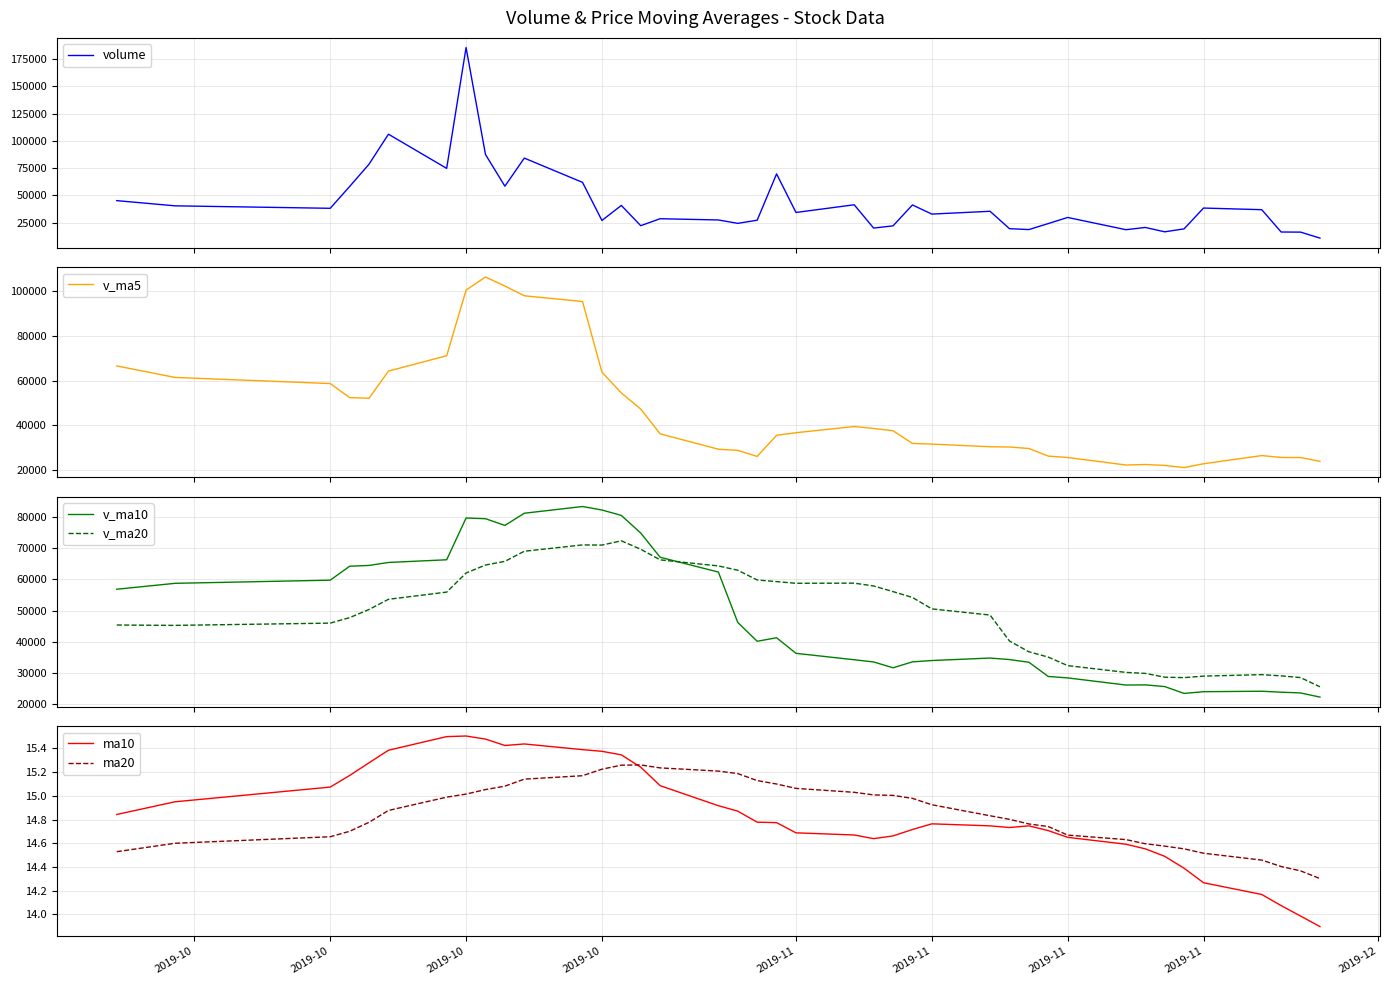

What is the maximum value for v_ma10?

83312.2